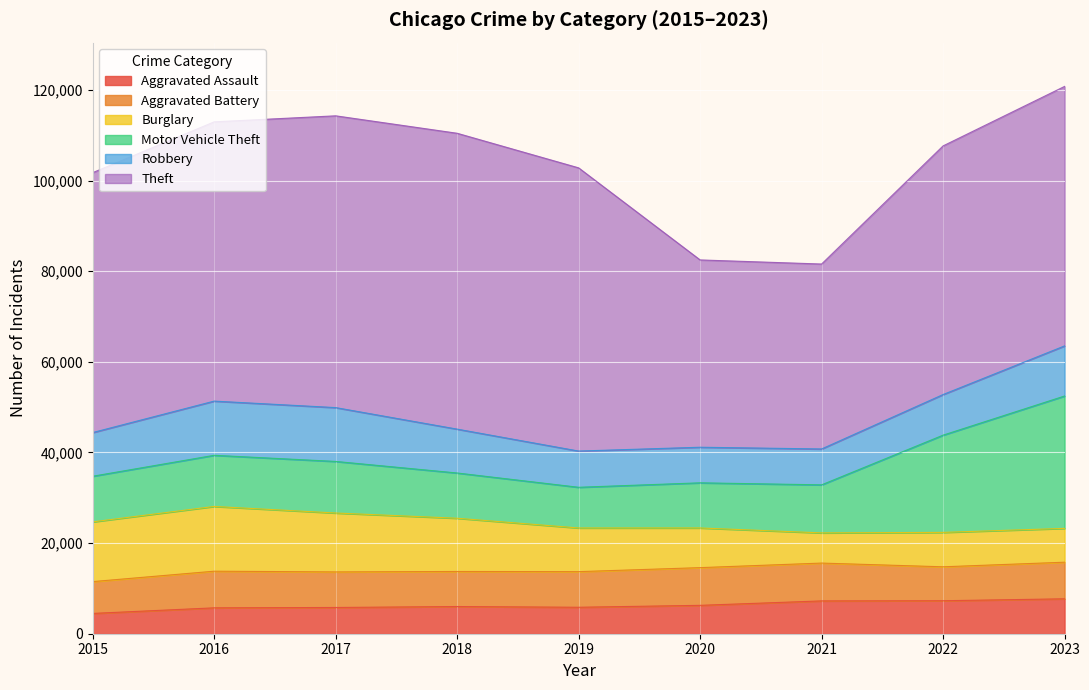

The value of Robbery at 2018 is 4888. True or false?

False